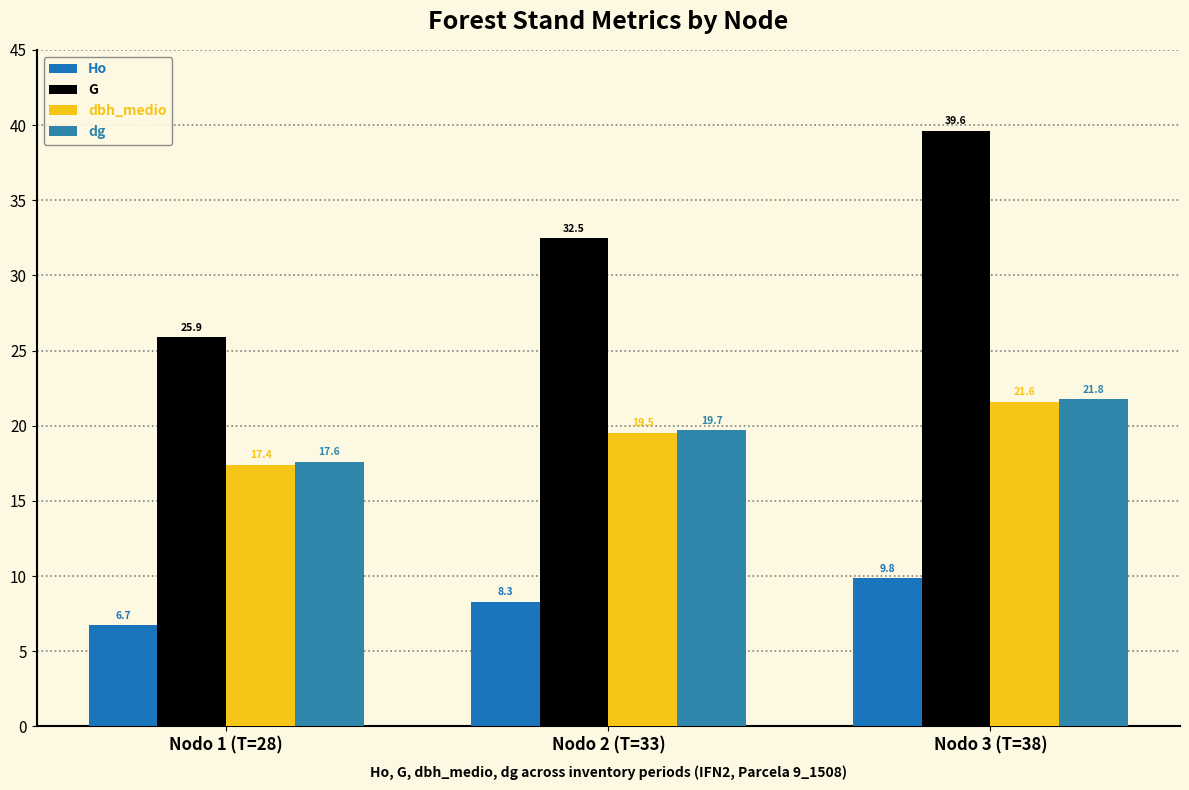

At which label is dg closest to 19?

Nodo 2 (T=33)